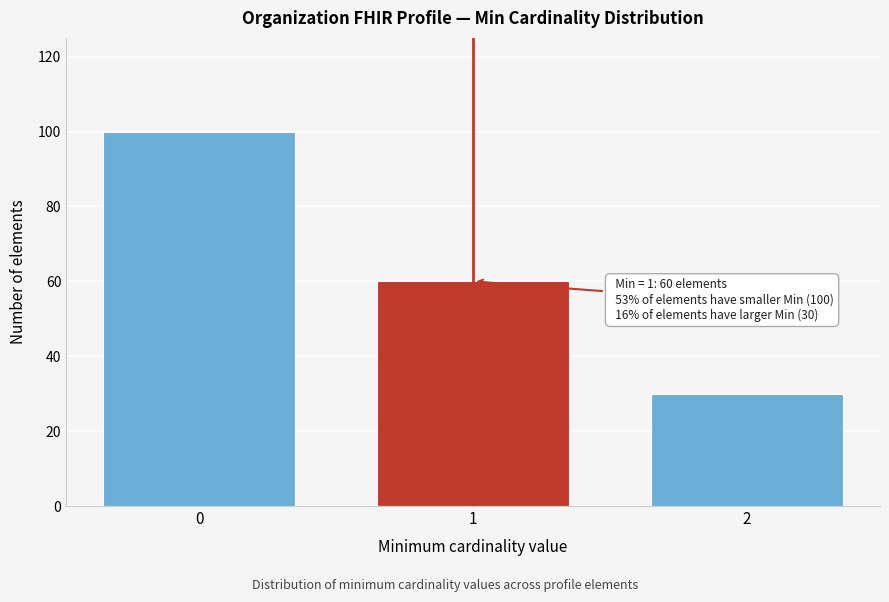

Reading left to right, list all the values displayed in this chart.

100	60	30